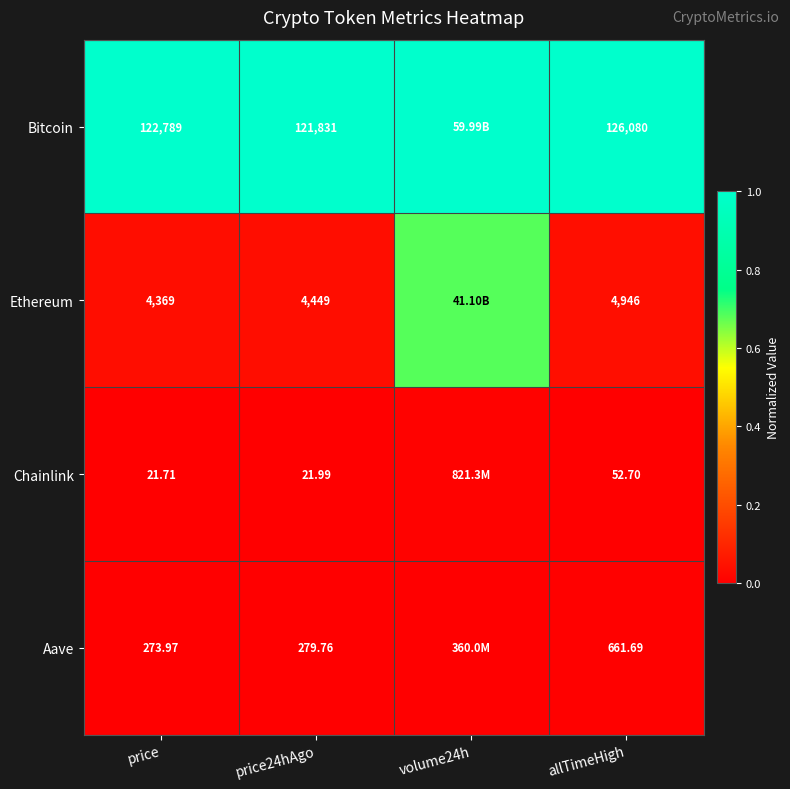

Is the value of Chainlink at price24hAgo greater than the value of Ethereum at allTimeHigh?

No